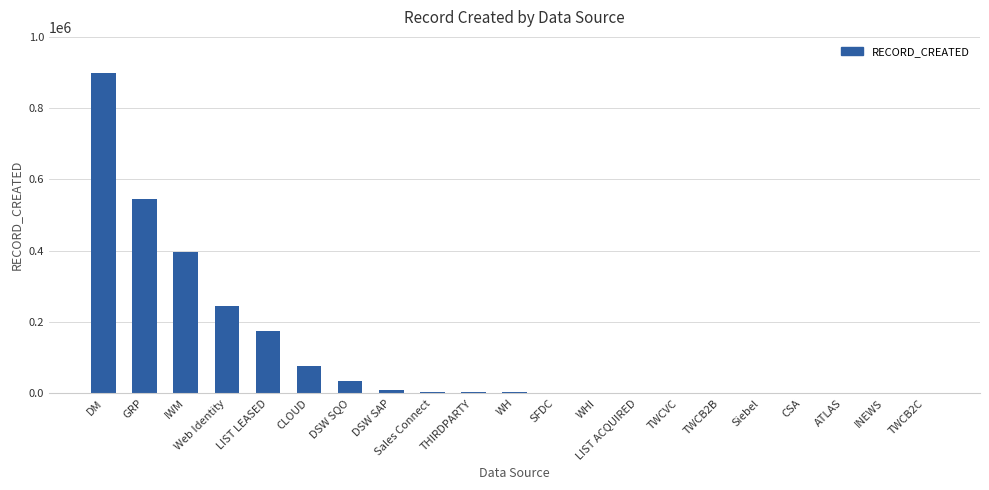

Where does the data first go above 2317?

DM